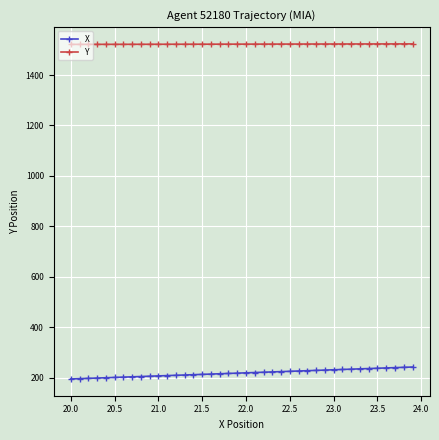

How many series are shown in this chart?

2